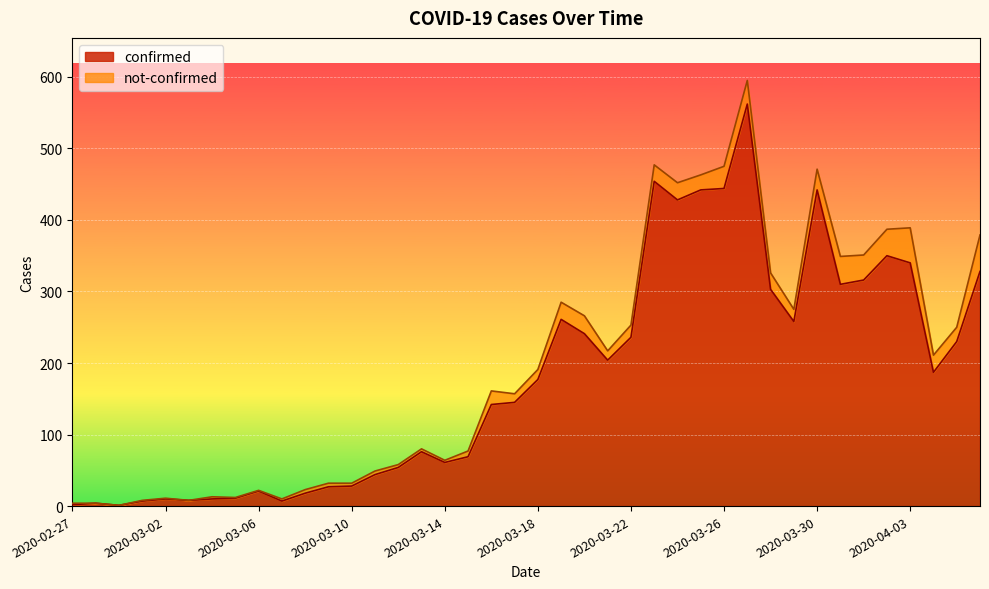

What is the change in value from 2020-03-19 to 2020-03-25?

+181